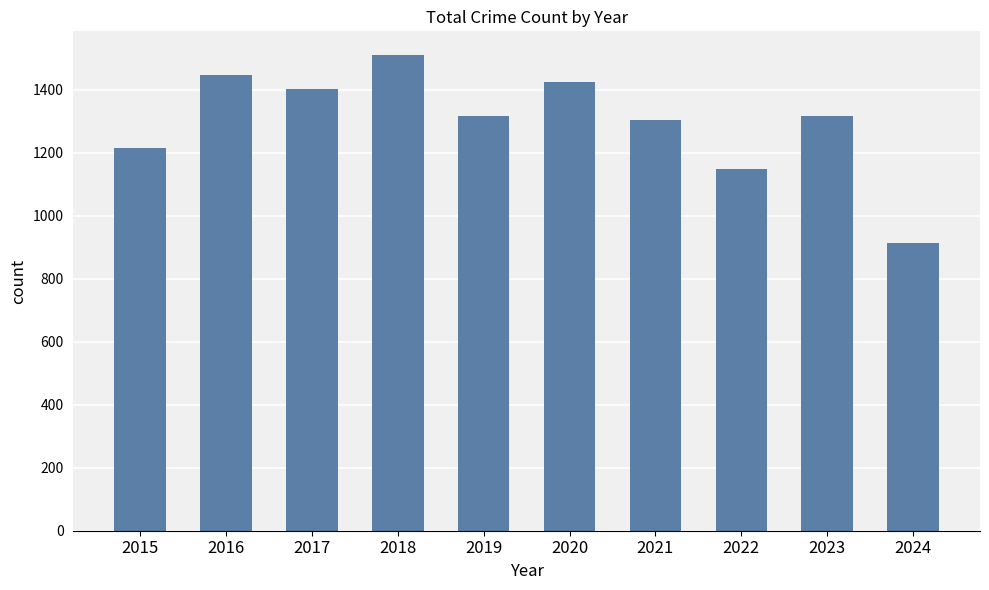

The value at 2018 is 2395. True or false?

False